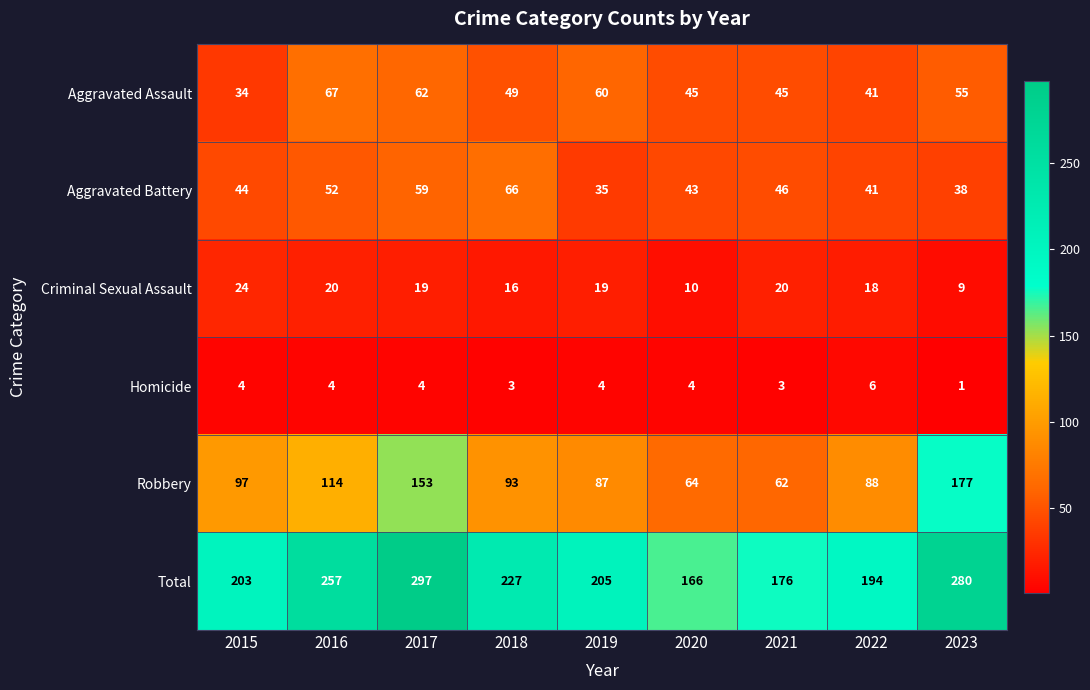

What is the total value across all series at 2022?

388